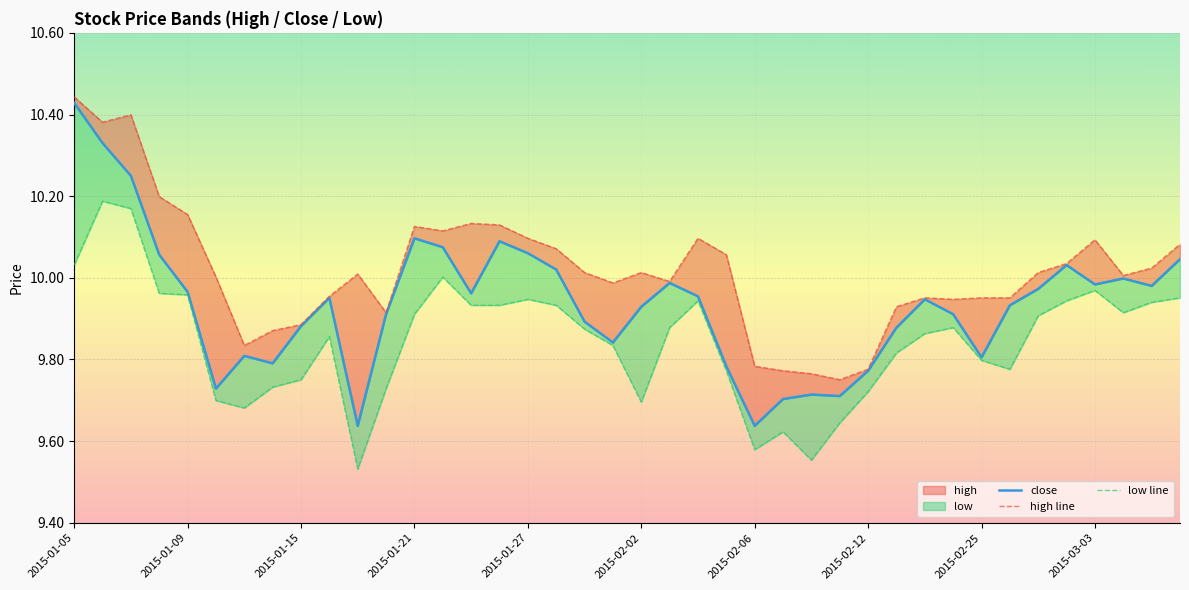

How many distinct data groups are displayed?

3